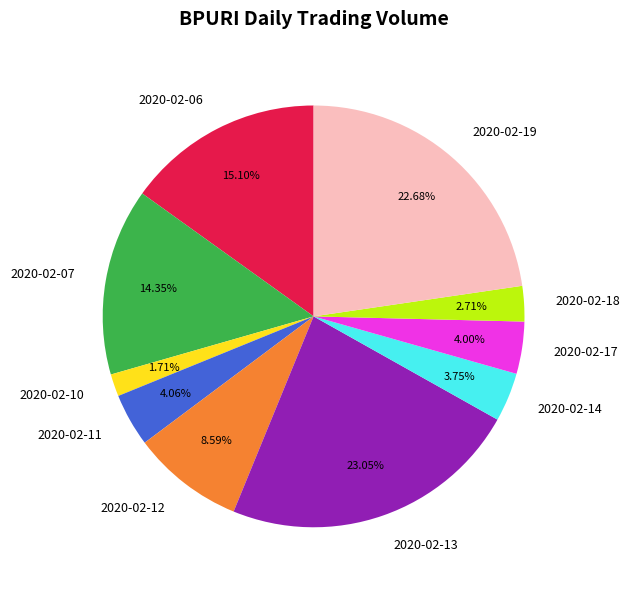

What portion of the pie excludes 2020-02-06?

84.9%